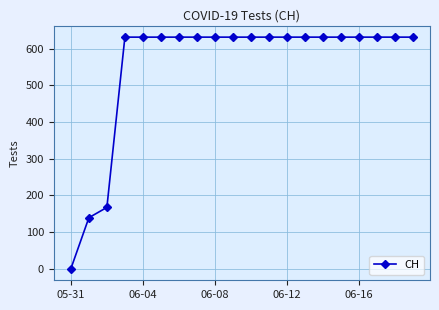

What is the greatest value displayed?

631